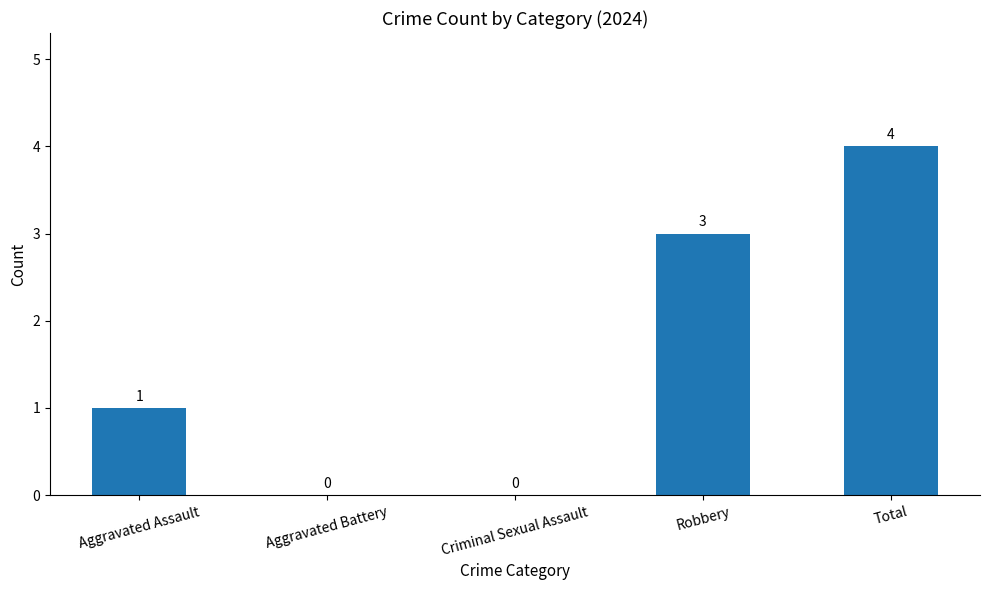

How many distinct data groups are displayed?

1